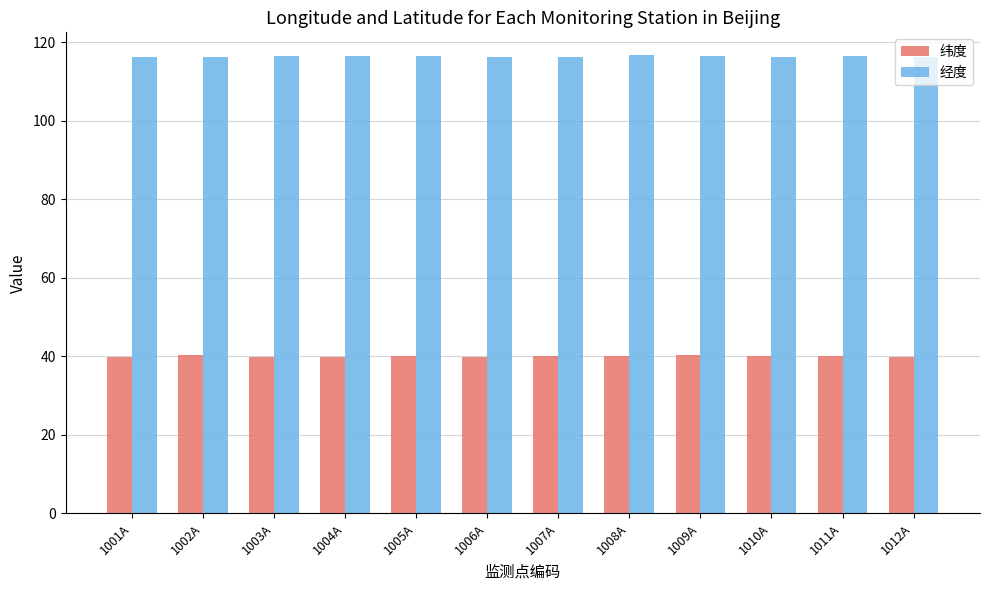

What is the maximum value for 经度?

116.7